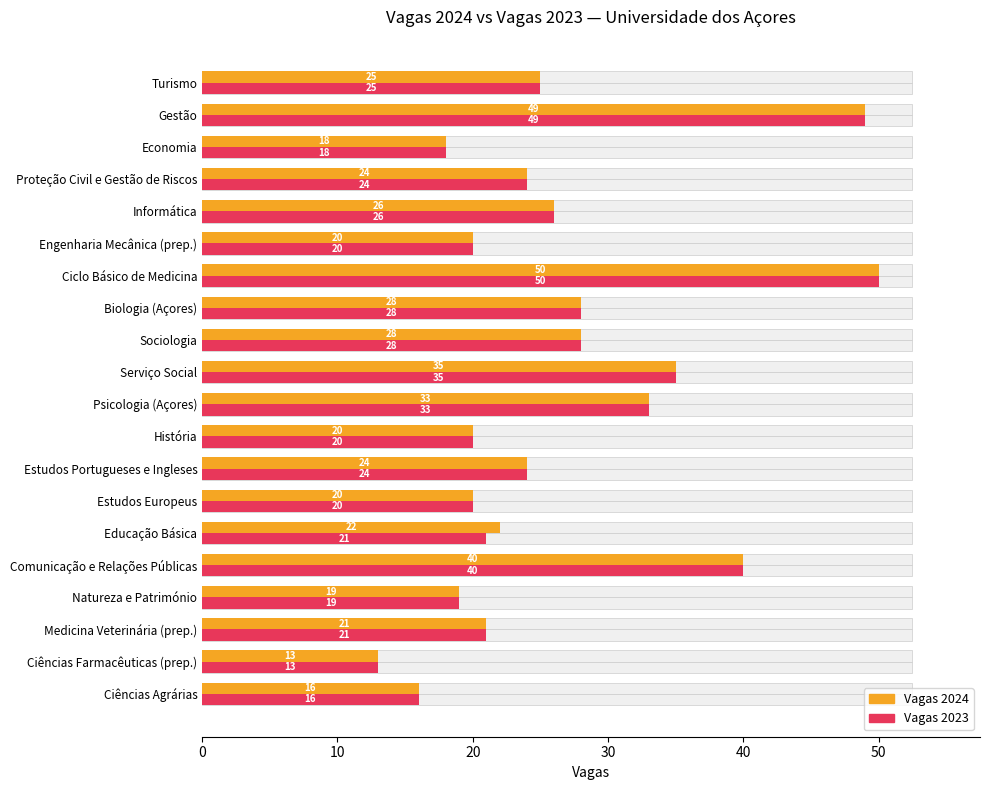

Which series has the largest total across all categories?

Vagas 2024